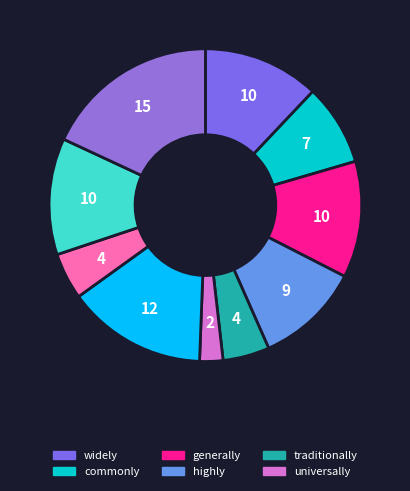

Count the number of slices in the pie.

10